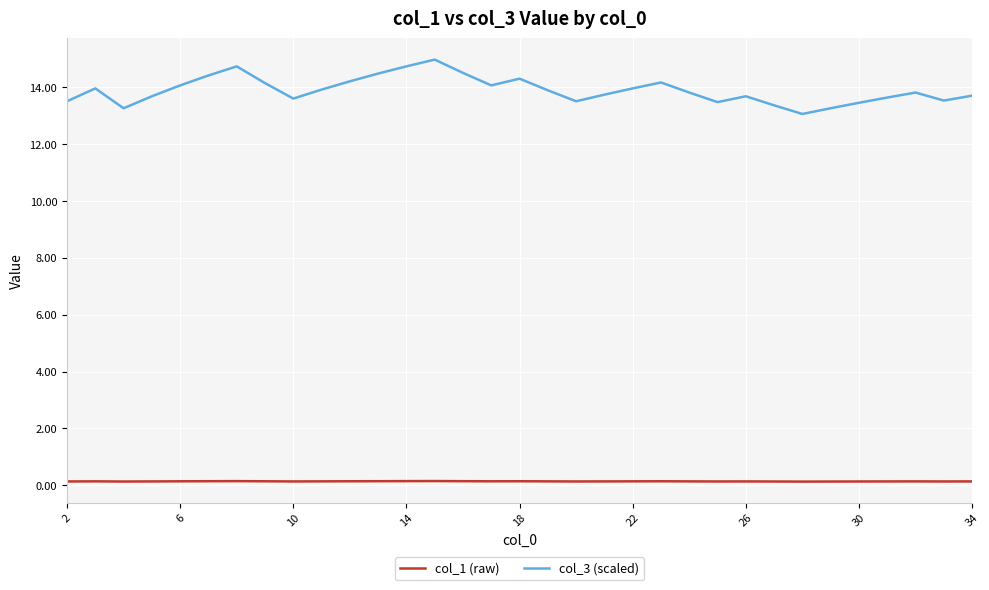

What is the greatest value displayed?

15.0